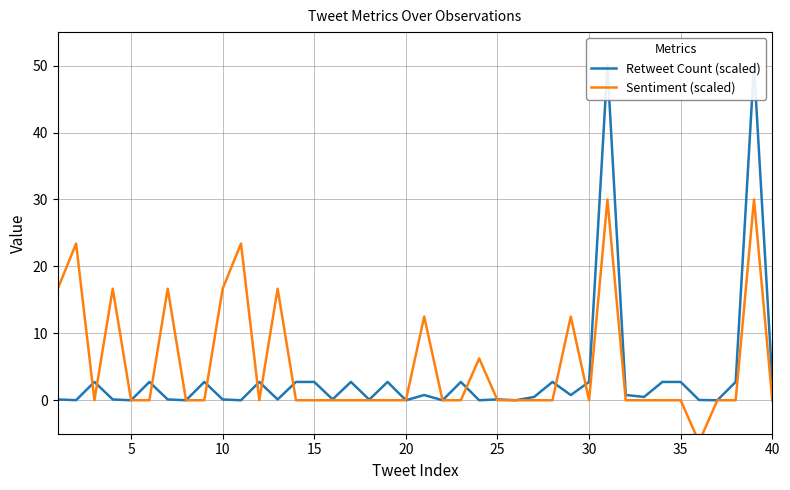

Is the value of Sentiment (scaled) at 35 greater than the value of Retweet Count (scaled) at 30?

No